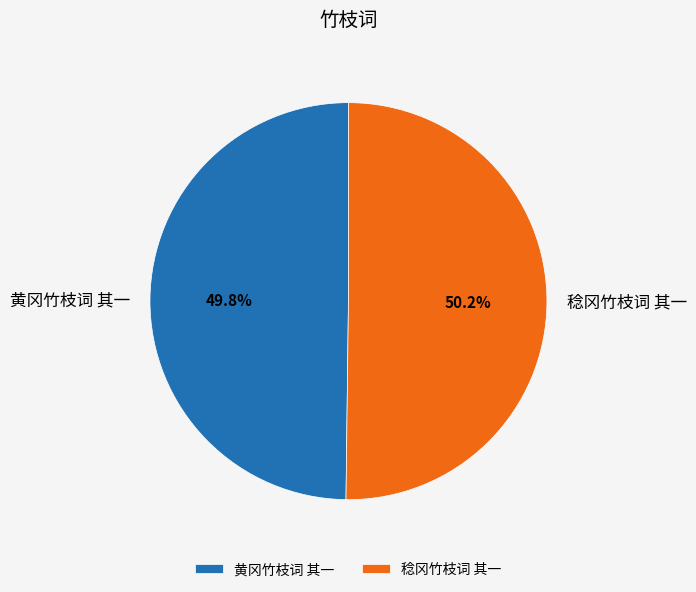

True or false: 稔冈竹枝词 其一 accounts for 45% of the total.

False